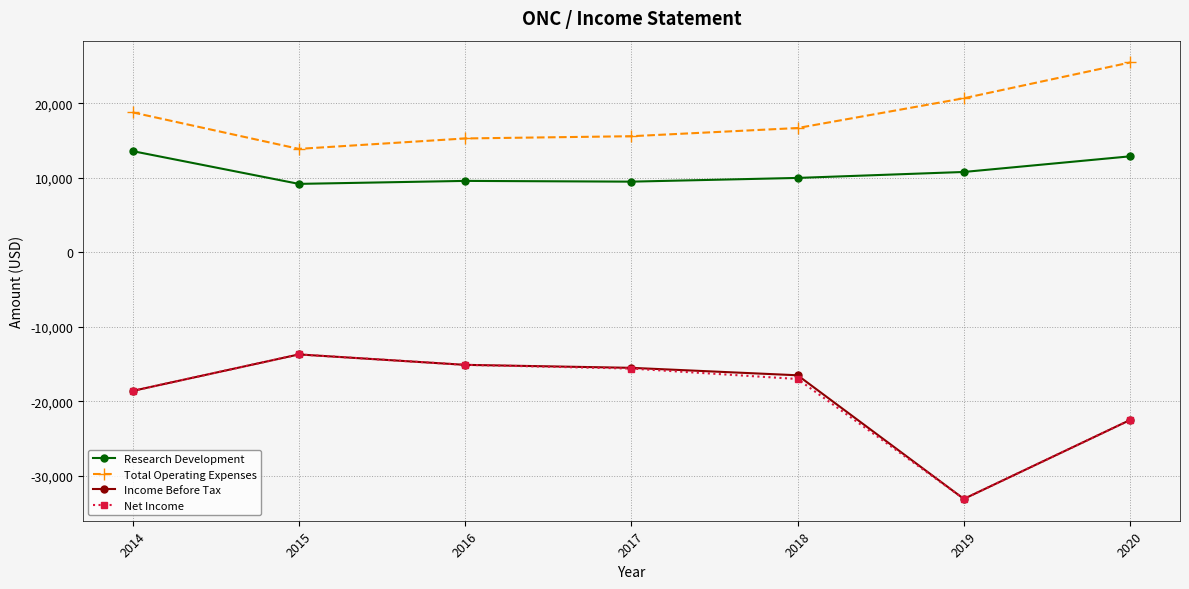

At how many categories does at least one series exceed 11472?

7